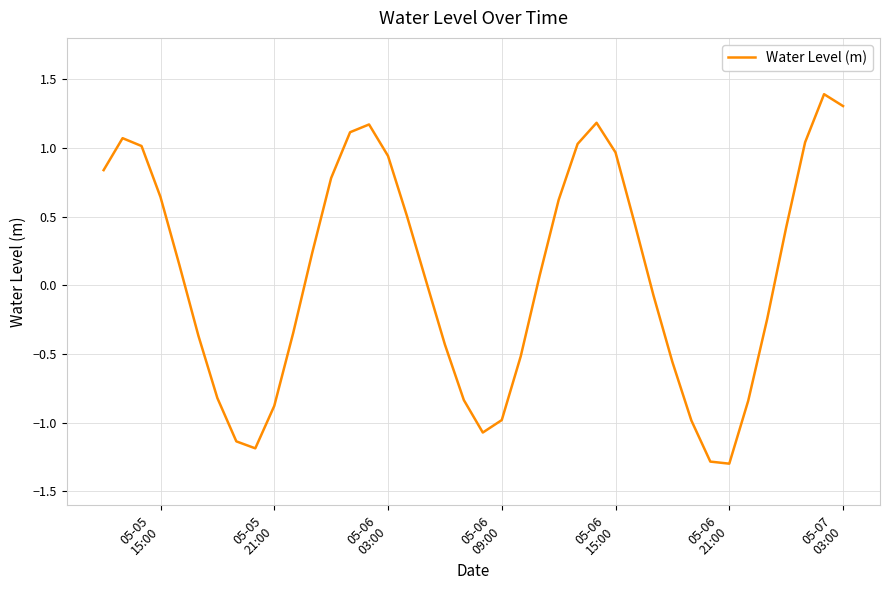

What is the greatest value displayed?

1.4